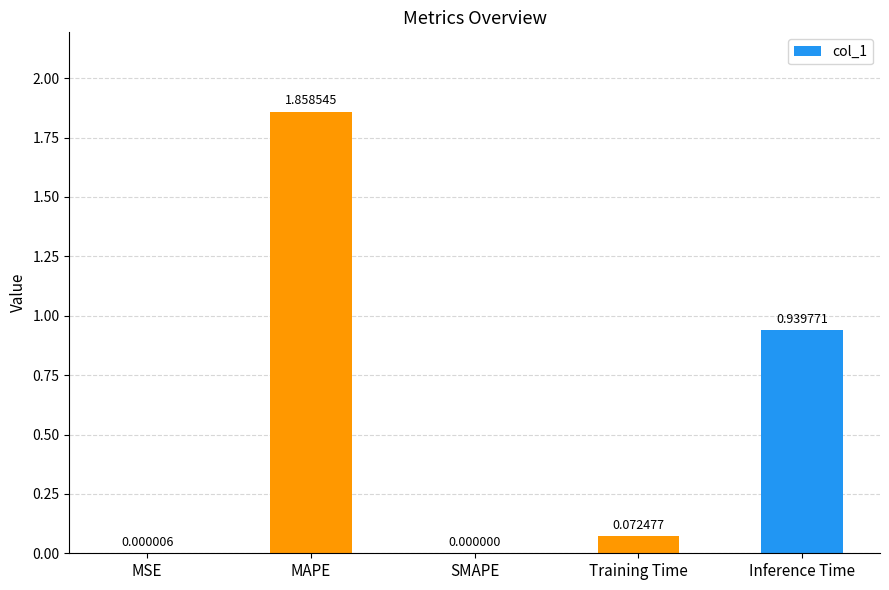

How many data points does each series have?

5